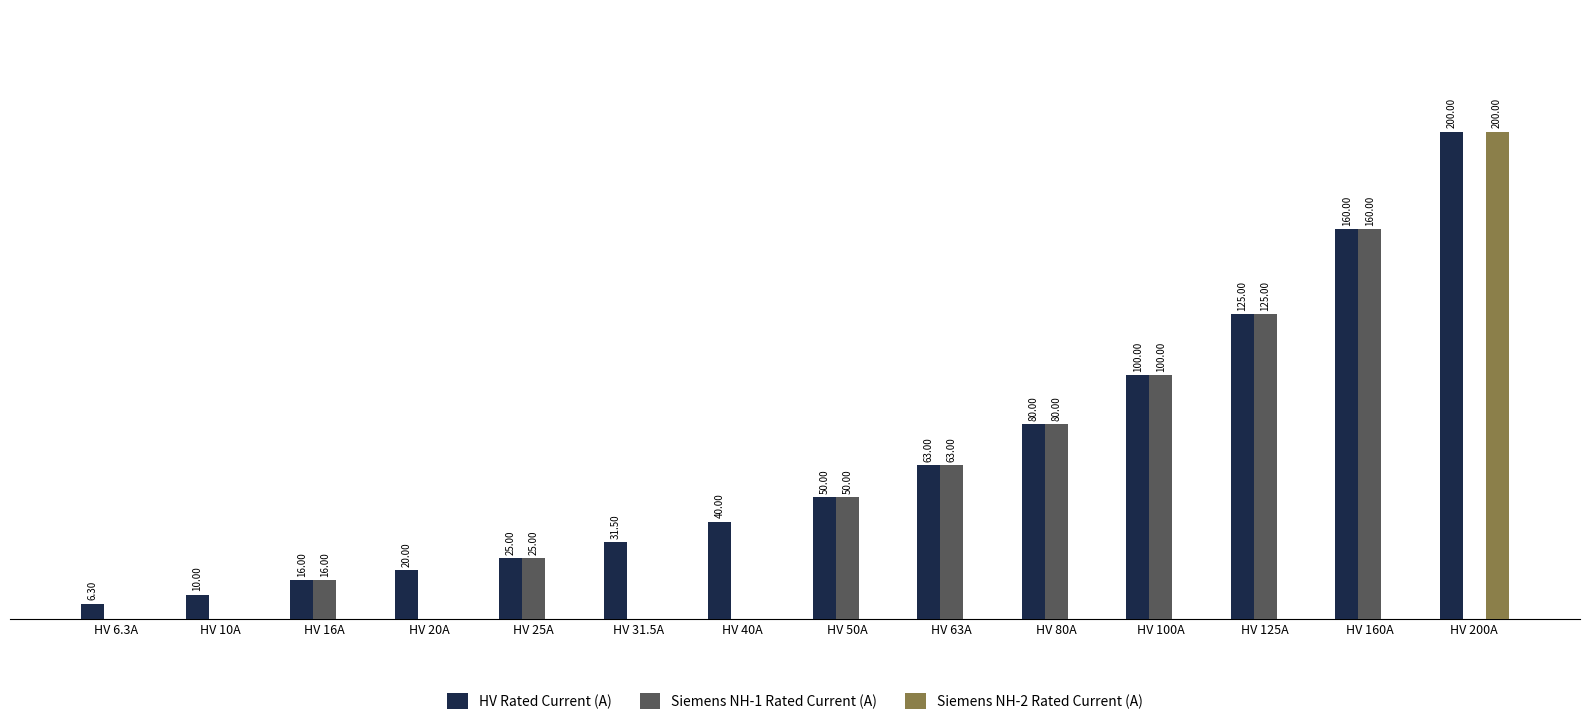

At which category is the sum across all series the highest?

HV 200A